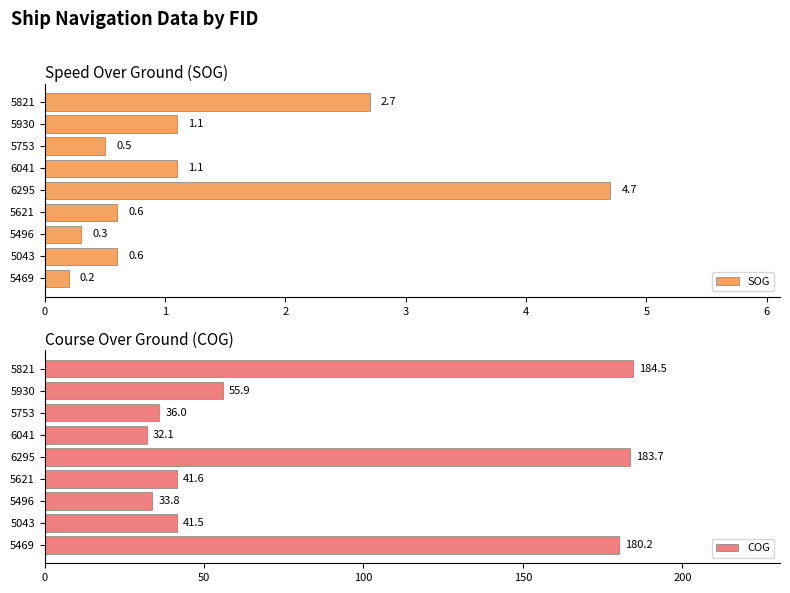

What is the greatest value displayed?

184.5